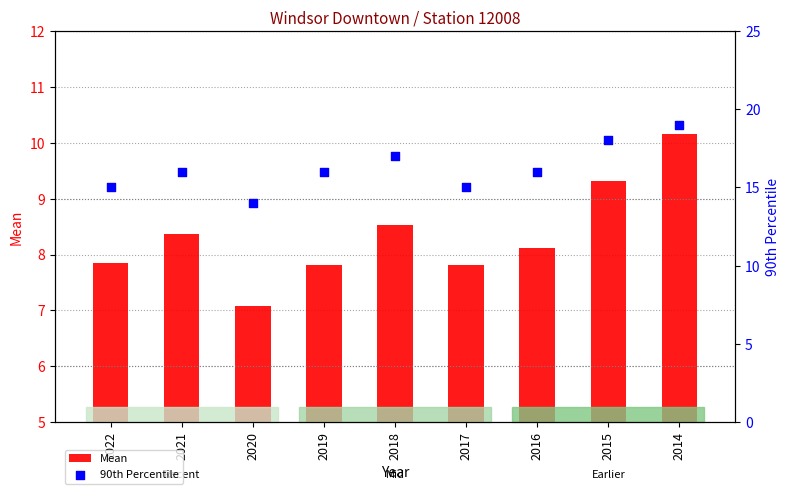

Which series reaches the minimum Y coordinate?

Mean